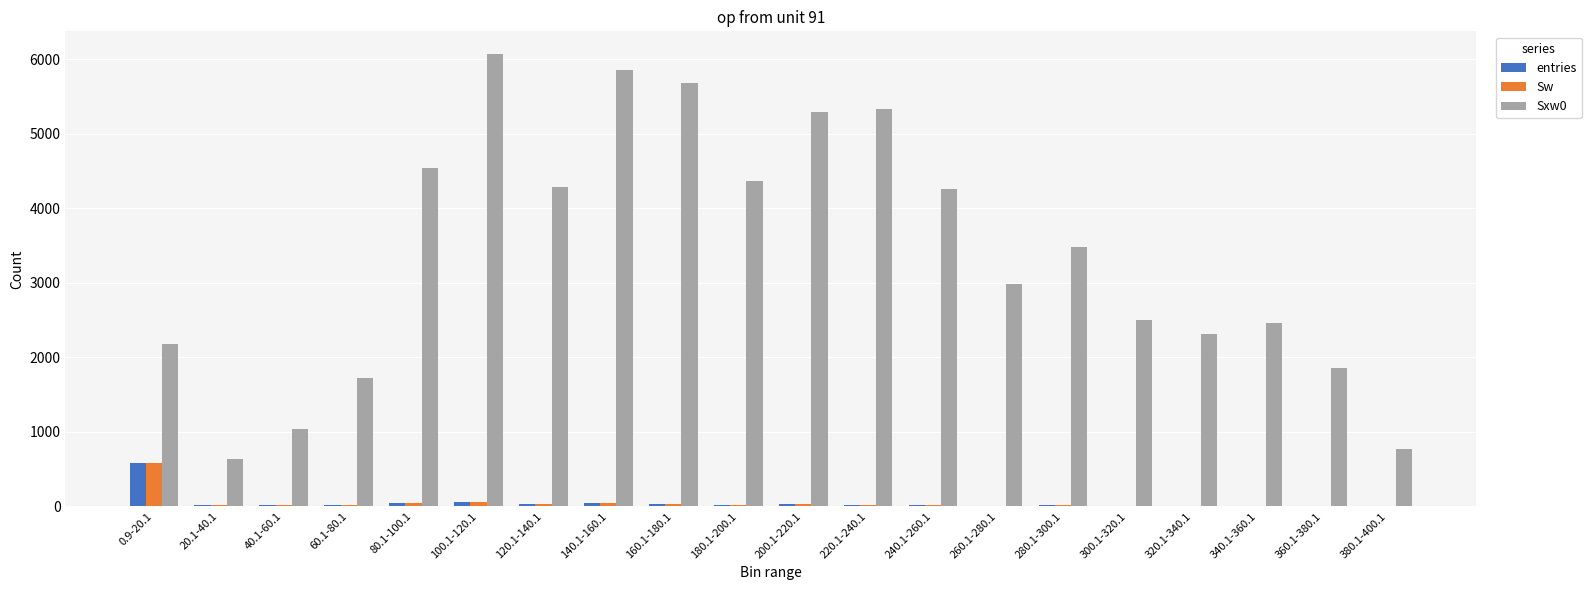

The Sxw0 series shows 5337 at 220.1-240.1. True or false?

True